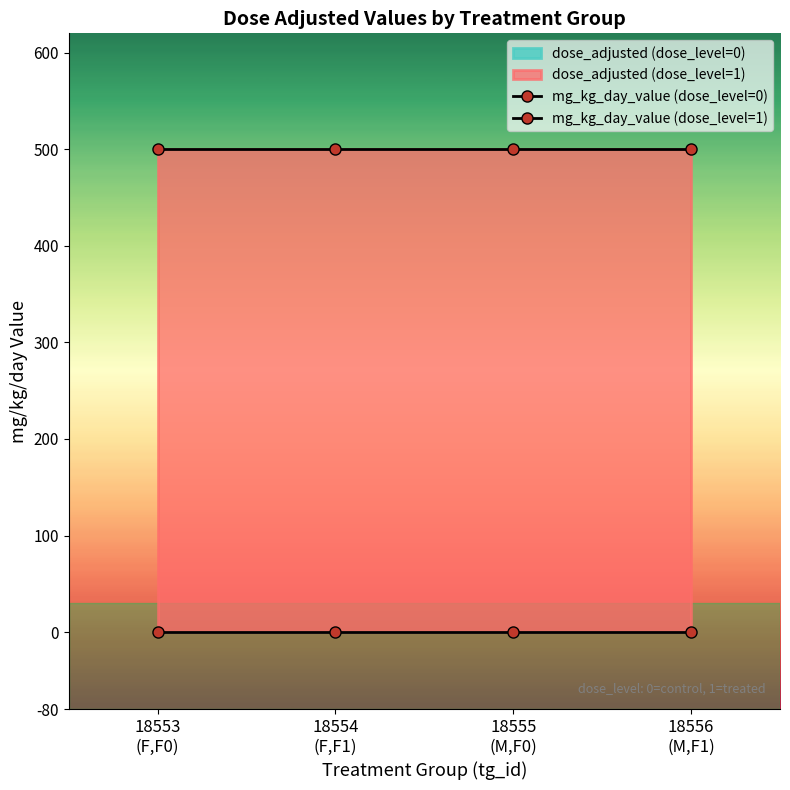

True or false: mg_kg_day_value (dose_level=1) has a value of 500 at 18553
(F,F0).

True